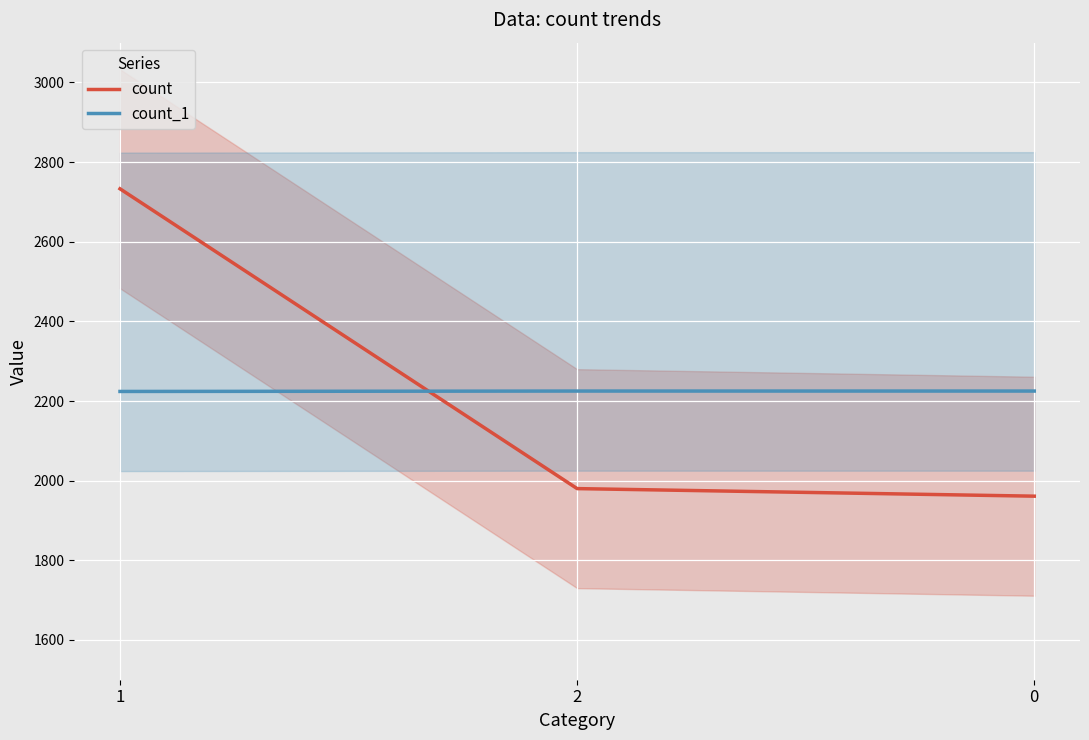

Reading left to right, extract all data points from this chart.

count: 1=2733	2=1980	0=1961
count_1: 1=2224	2=2225	0=2225